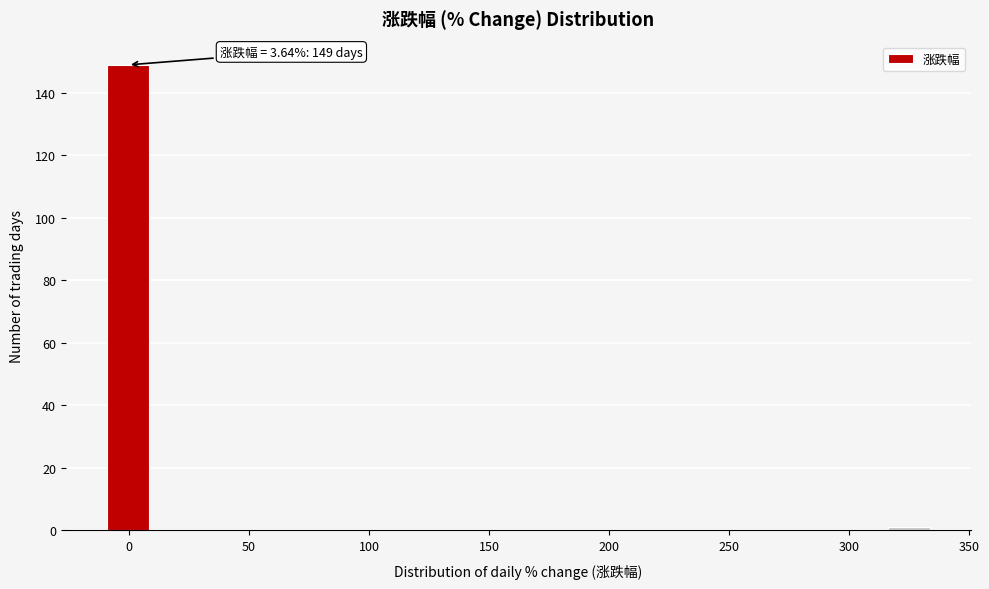

Read against the x-axis, roughly where is the centre of the tallest bar?

0